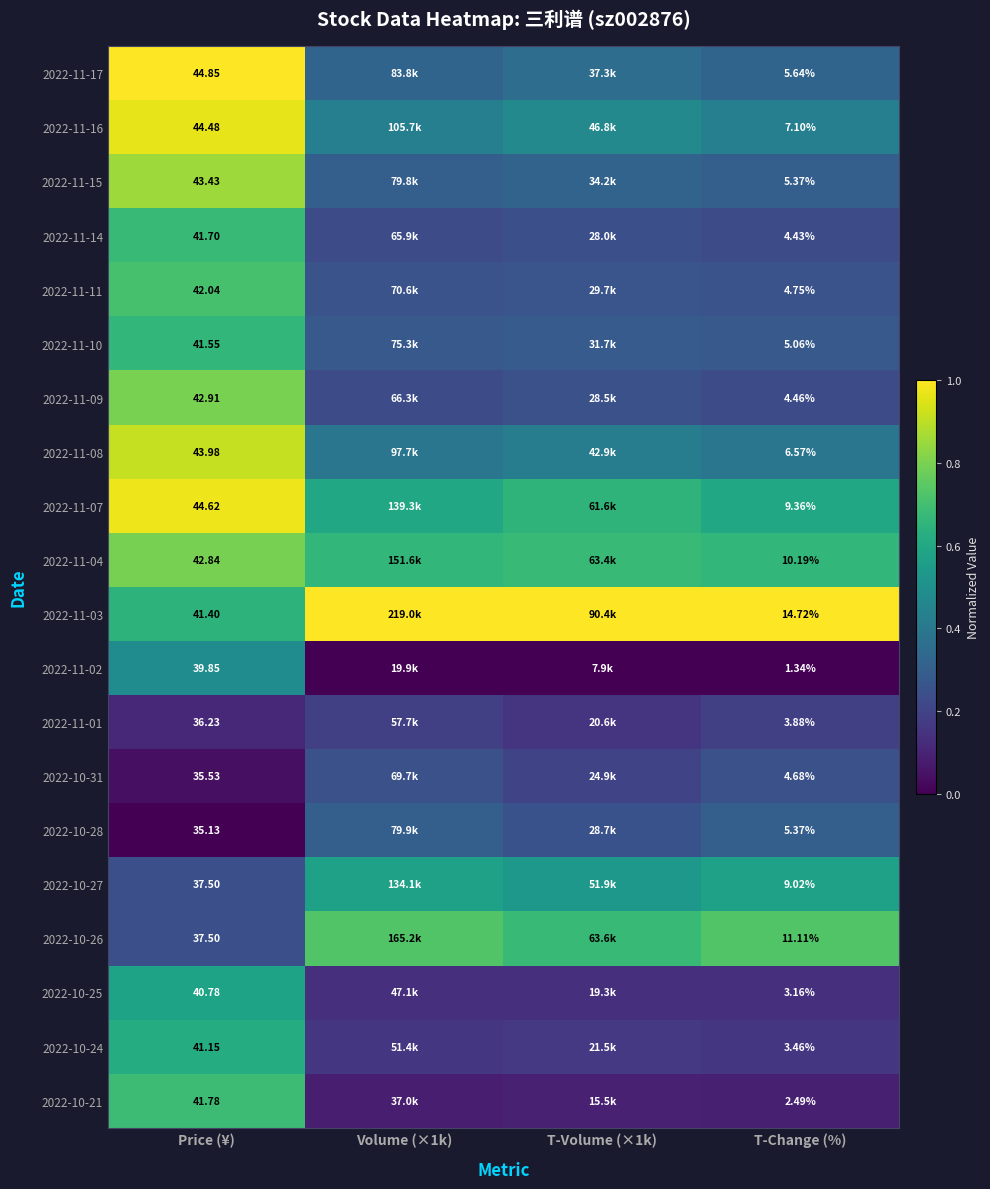

At how many categories does at least one series exceed 0?

4